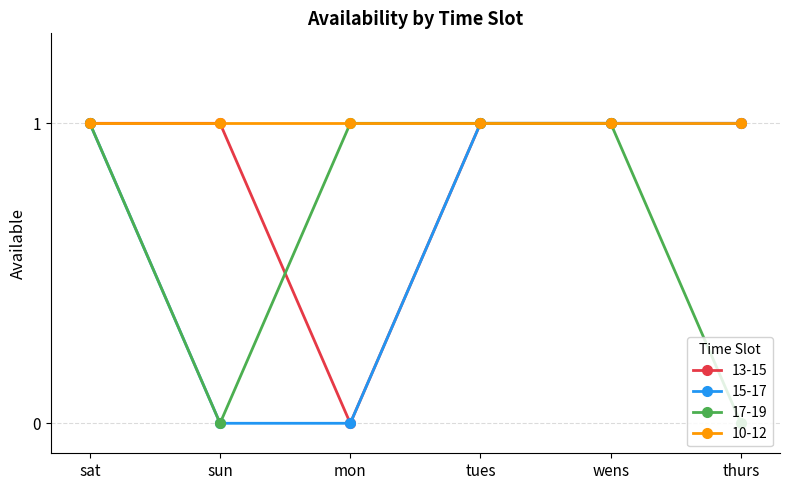

Is the value of 13-15 at mon greater than the value of 17-19 at sat?

No